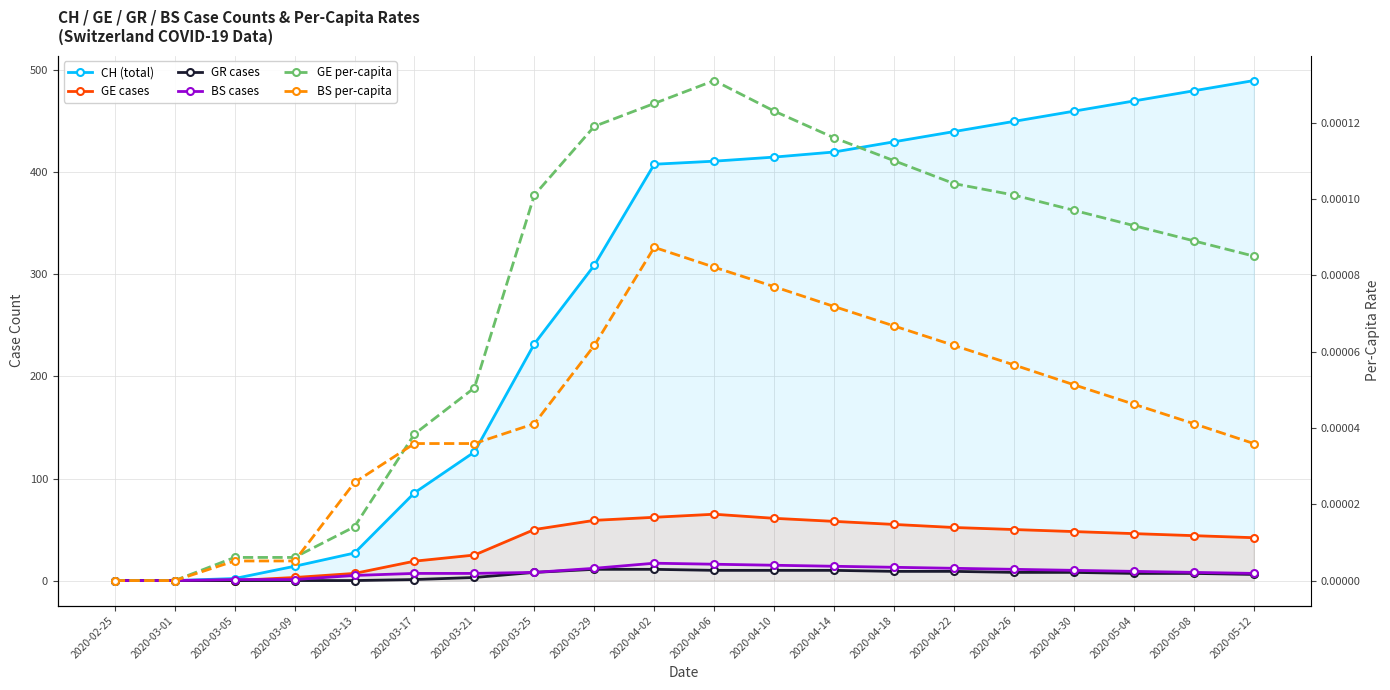

Reading left to right, what are all the values shown in this chart?

CH (total): 2020-02-25=0.0	2020-03-01=0.0	2020-03-05=2.0	2020-03-09=14.0	2020-03-13=27.0	2020-03-17=86.0	2020-03-21=126.0	2020-03-25=232.0	2020-03-29=309.0	2020-04-02=408.0	2020-04-06=411.0	2020-04-10=415.0	2020-04-14=420.0	2020-04-18=430.0	2020-04-22=440.0	2020-04-26=450.0	2020-04-30=460.0	2020-05-04=470.0	2020-05-08=480.0	2020-05-12=490.0
GE cases: 2020-02-25=0.0	2020-03-01=0.0	2020-03-05=0.0	2020-03-09=3.0	2020-03-13=7.0	2020-03-17=19.0	2020-03-21=25.0	2020-03-25=50.0	2020-03-29=59.0	2020-04-02=62.0	2020-04-06=65.0	2020-04-10=61.0	2020-04-14=58.0	2020-04-18=55.0	2020-04-22=52.0	2020-04-26=50.0	2020-04-30=48.0	2020-05-04=46.0	2020-05-08=44.0	2020-05-12=42.0
GR cases: 2020-02-25=0.0	2020-03-01=0.0	2020-03-05=0.0	2020-03-09=0.0	2020-03-13=0.0	2020-03-17=1.0	2020-03-21=3.0	2020-03-25=8.0	2020-03-29=11.0	2020-04-02=11.0	2020-04-06=10.0	2020-04-10=10.0	2020-04-14=10.0	2020-04-18=9.0	2020-04-22=9.0	2020-04-26=8.0	2020-04-30=8.0	2020-05-04=7.0	2020-05-08=7.0	2020-05-12=6.0
BS cases: 2020-02-25=0.0	2020-03-01=0.0	2020-03-05=1.0	2020-03-09=1.0	2020-03-13=5.0	2020-03-17=7.0	2020-03-21=7.0	2020-03-25=8.0	2020-03-29=12.0	2020-04-02=17.0	2020-04-06=16.0	2020-04-10=15.0	2020-04-14=14.0	2020-04-18=13.0	2020-04-22=12.0	2020-04-26=11.0	2020-04-30=10.0	2020-05-04=9.0	2020-05-08=8.0	2020-05-12=7.0
GE per-capita: 2020-02-25=0.0	2020-03-01=0.0	2020-03-05=0.0	2020-03-09=0.0	2020-03-13=0.0	2020-03-17=0.0	2020-03-21=0.0	2020-03-25=0.0	2020-03-29=0.0	2020-04-02=0.0	2020-04-06=0.0	2020-04-10=0.0	2020-04-14=0.0	2020-04-18=0.0	2020-04-22=0.0	2020-04-26=0.0	2020-04-30=0.0	2020-05-04=0.0	2020-05-08=0.0	2020-05-12=0.0
BS per-capita: 2020-02-25=0.0	2020-03-01=0.0	2020-03-05=0.0	2020-03-09=0.0	2020-03-13=0.0	2020-03-17=0.0	2020-03-21=0.0	2020-03-25=0.0	2020-03-29=0.0	2020-04-02=0.0	2020-04-06=0.0	2020-04-10=0.0	2020-04-14=0.0	2020-04-18=0.0	2020-04-22=0.0	2020-04-26=0.0	2020-04-30=0.0	2020-05-04=0.0	2020-05-08=0.0	2020-05-12=0.0